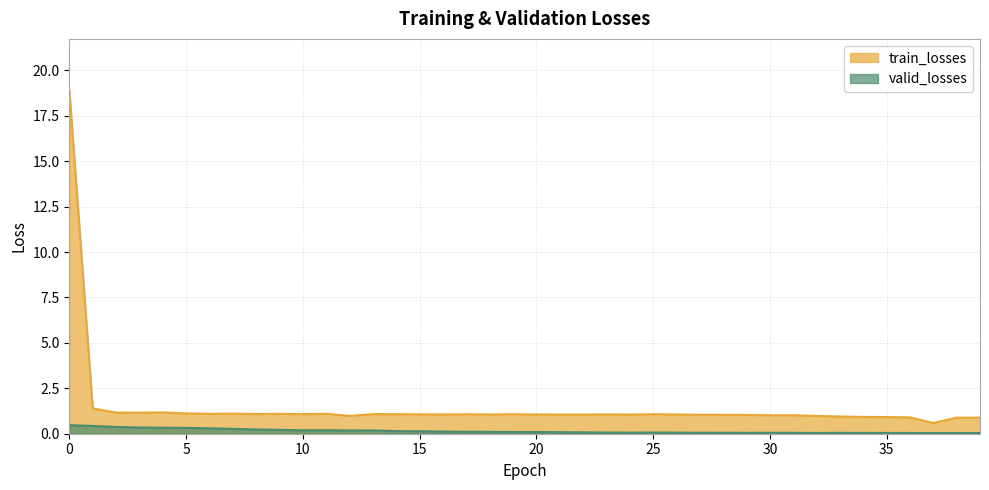

The value of valid_losses at 20 is 0.1. True or false?

True